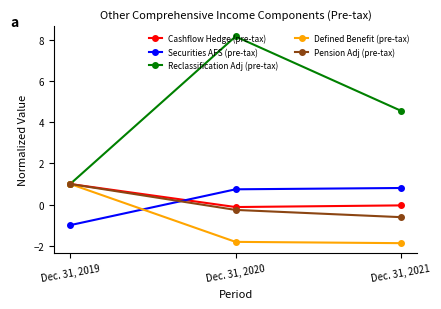

What are all the series names shown in the legend?

Cashflow Hedge (pre-tax), Securities AFS (pre-tax), Reclassification Adj (pre-tax), Defined Benefit (pre-tax), Pension Adj (pre-tax)